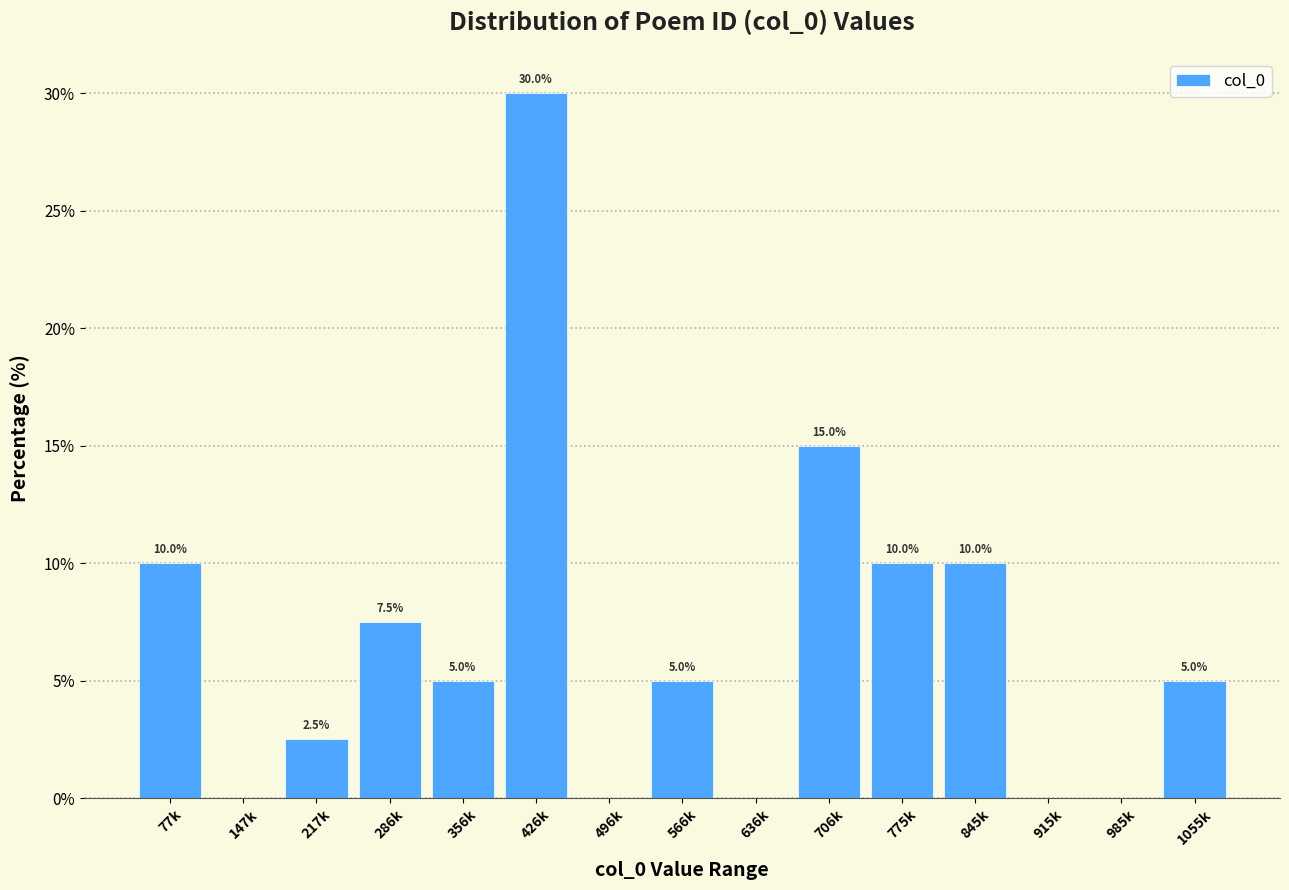

Reading left to right, transcribe all the data shown in this chart.

77k=10.0	147k=0.0	217k=2.5	286k=7.5	356k=5.0	426k=30.0	496k=0.0	566k=5.0	636k=0.0	706k=15.0	775k=10.0	845k=10.0	915k=0.0	985k=0.0	1055k=5.0